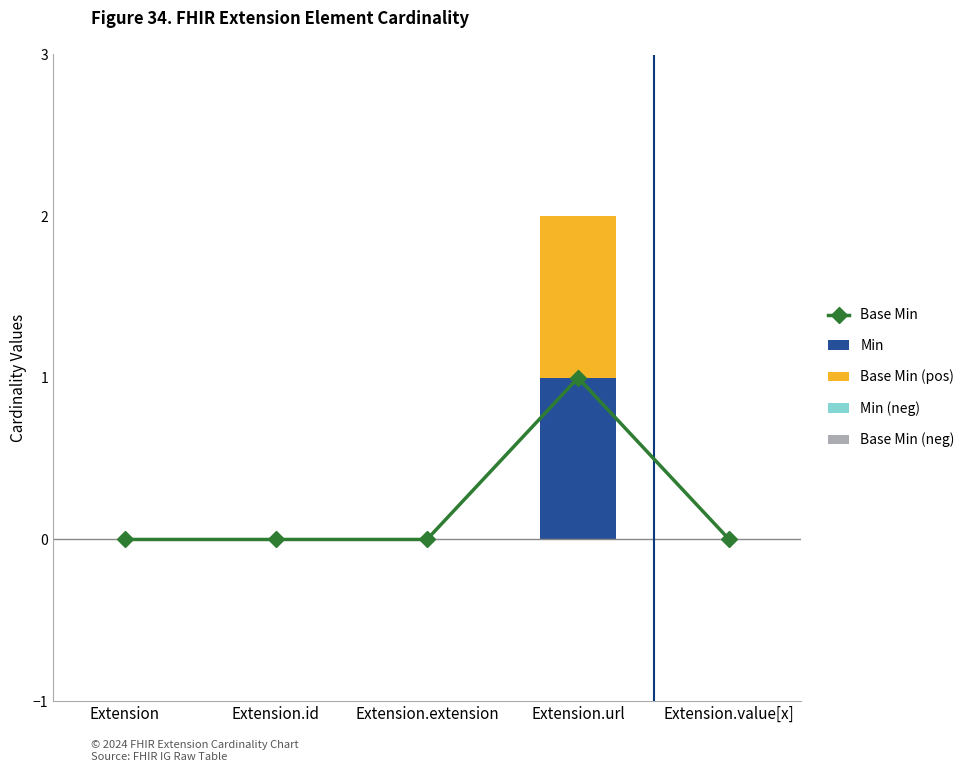

At which category is the sum across all series the highest?

Extension.url